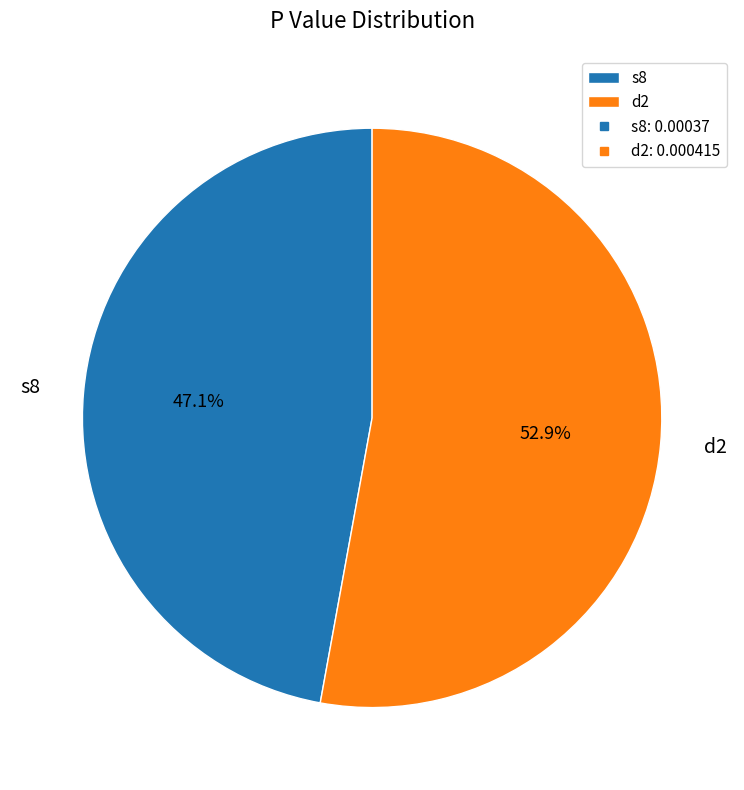

Combined, what portion of the pie is d2 and s8?

100.0%